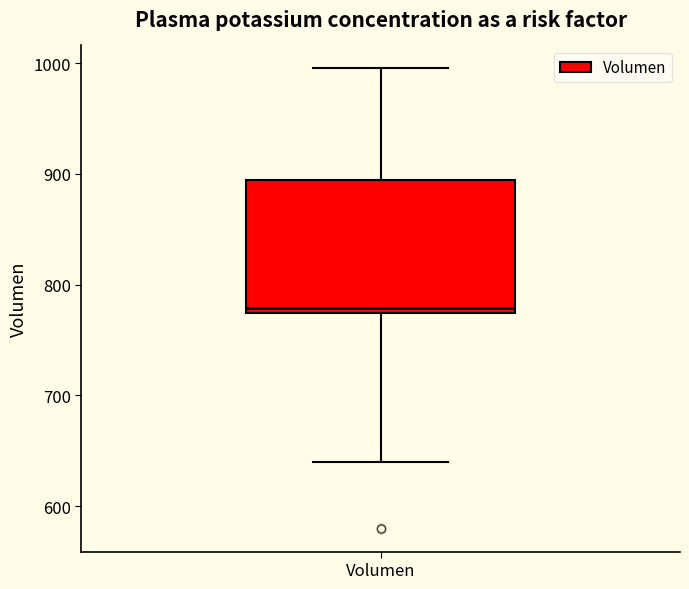

Transcribe this box plot: give where the median line is, the range the box spans, and where the two whiskers end, as read against the y-axis. The values are not printed on the chart, so give them approximately, as read against the axis.

median 780, box 770 to 890, whiskers 640 to 1000